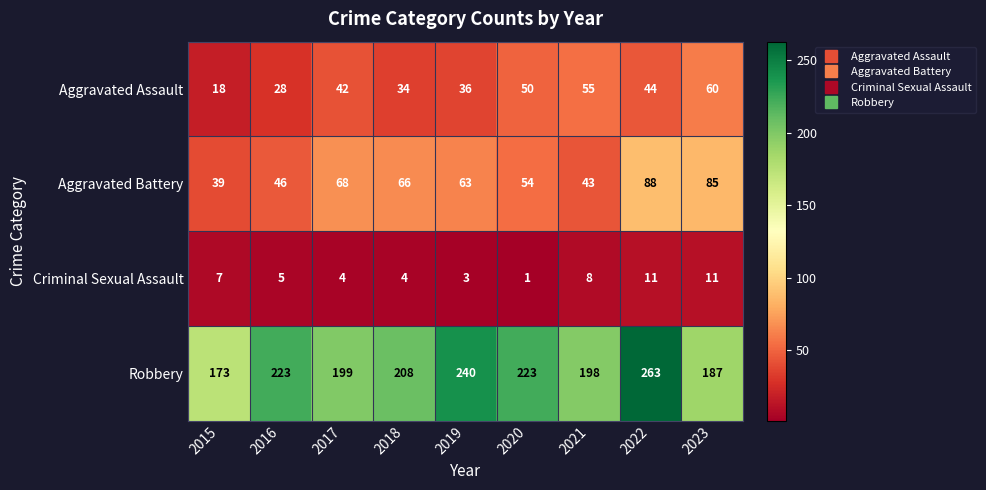

Which category has the highest value across all series?

2022